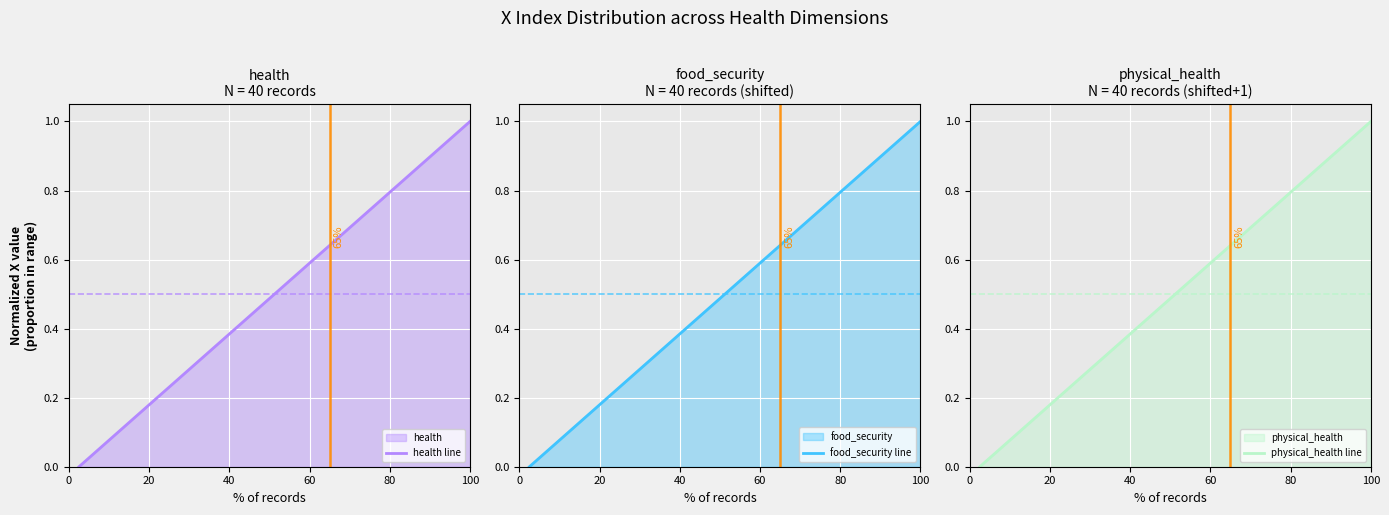

Is it true that food_security line equals 1.5 at 100?

False